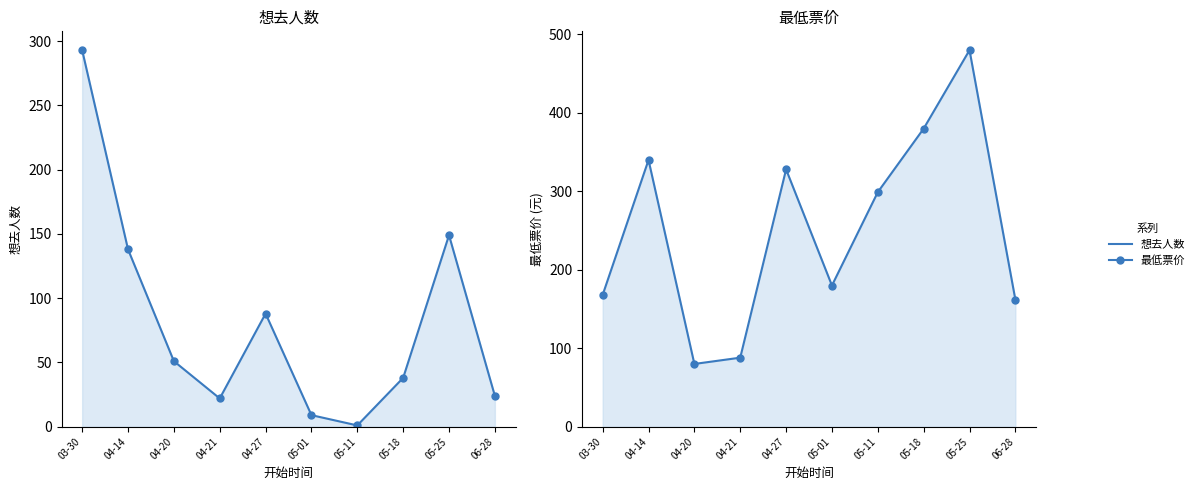

Reading right to left, transcribe all the data shown in this chart.

想去人数_line: 24	149	38	1	9	88	22	51	138	293
最低票价_line: 162	480	380	299	180	328	88	80	340	168